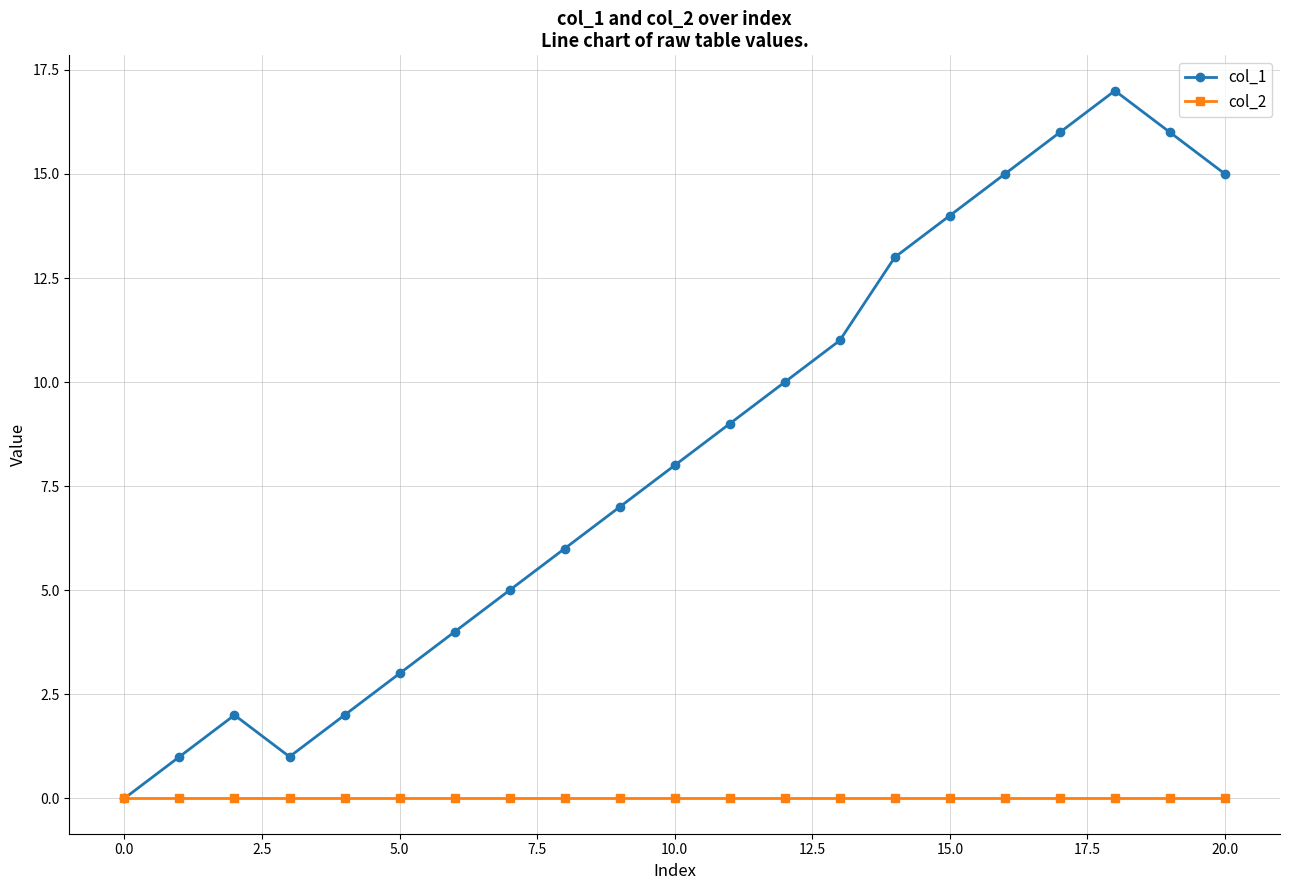

List the series in order of their overall mean, highest first.

col_1, col_2